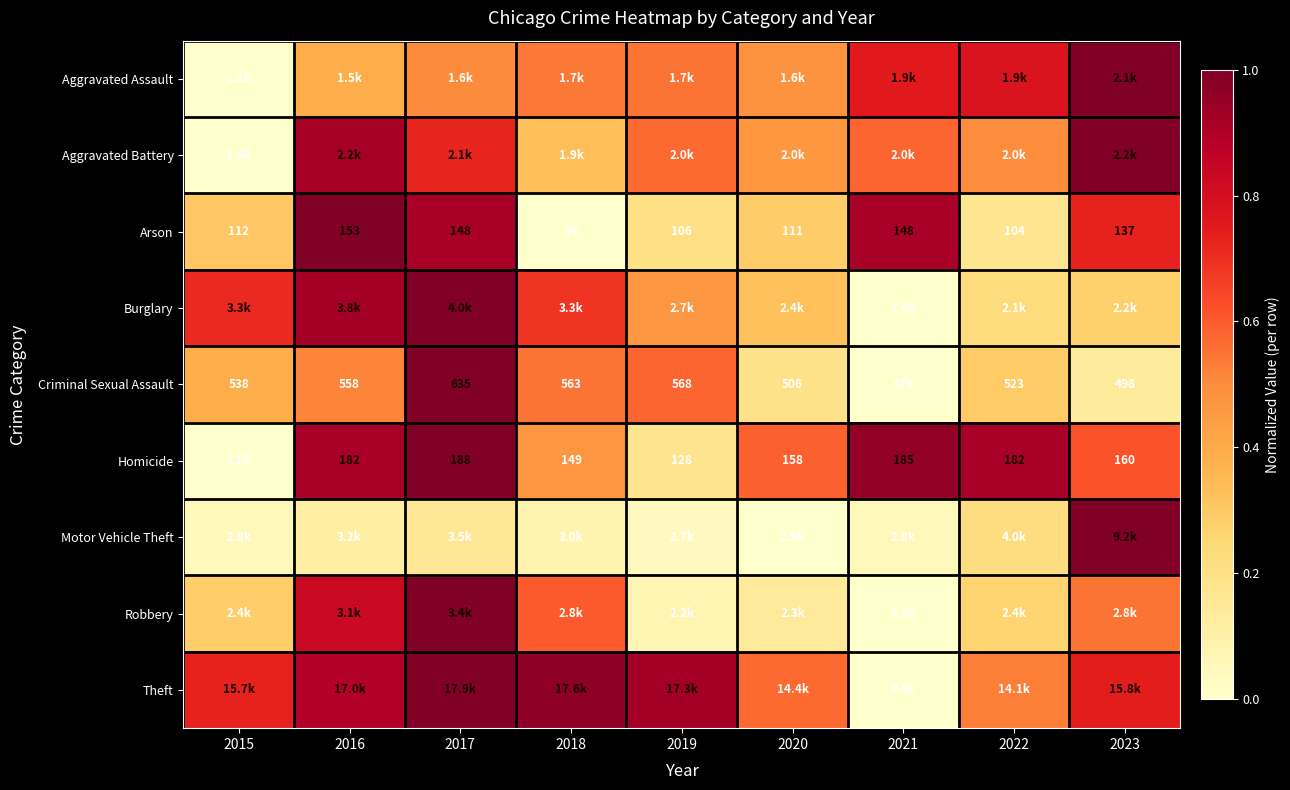

The value of Motor Vehicle Theft at 2020 is 0.6. True or false?

False